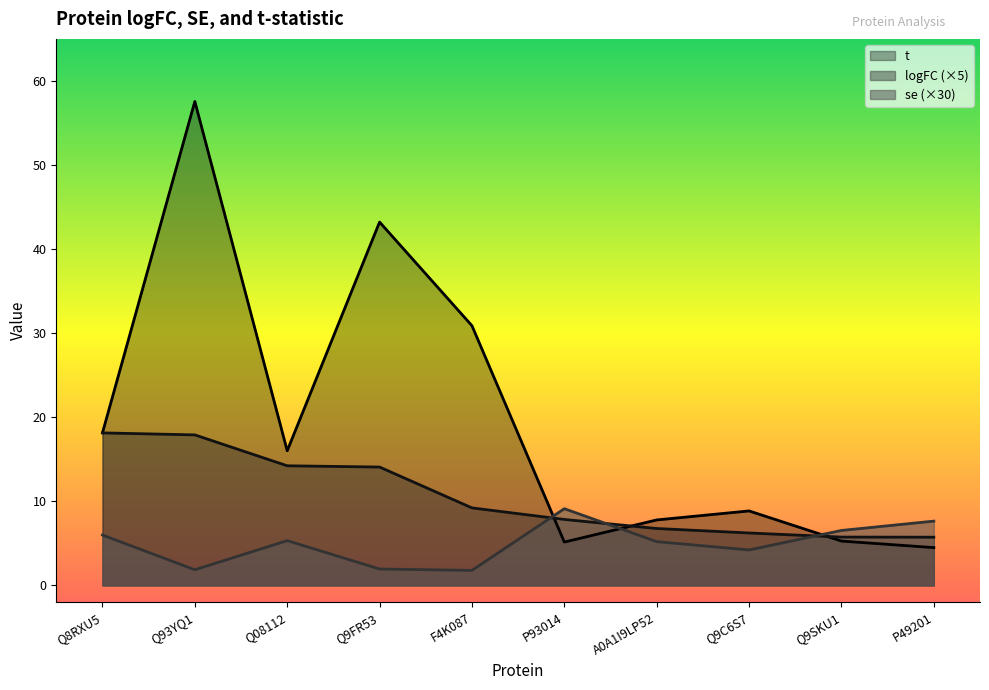

Where do logFC and se first cross each other?

F4K087 and P93014